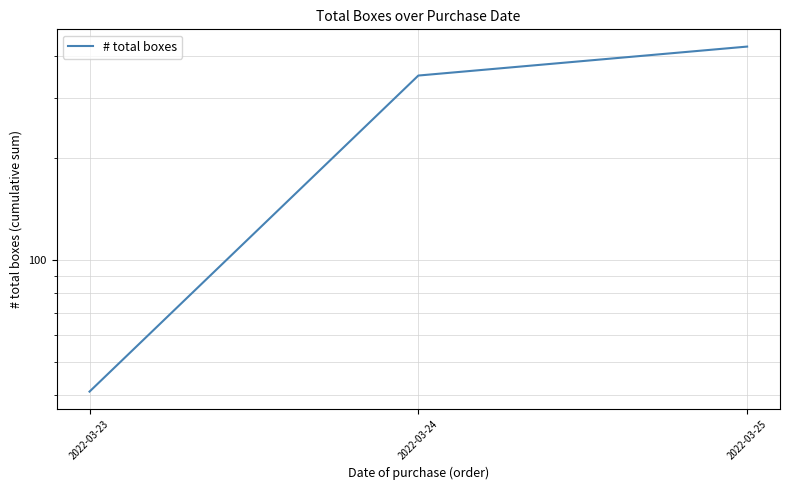

Reading left to right, what are all the values shown in this chart?

2022-03-23=41	2022-03-24=350	2022-03-25=426